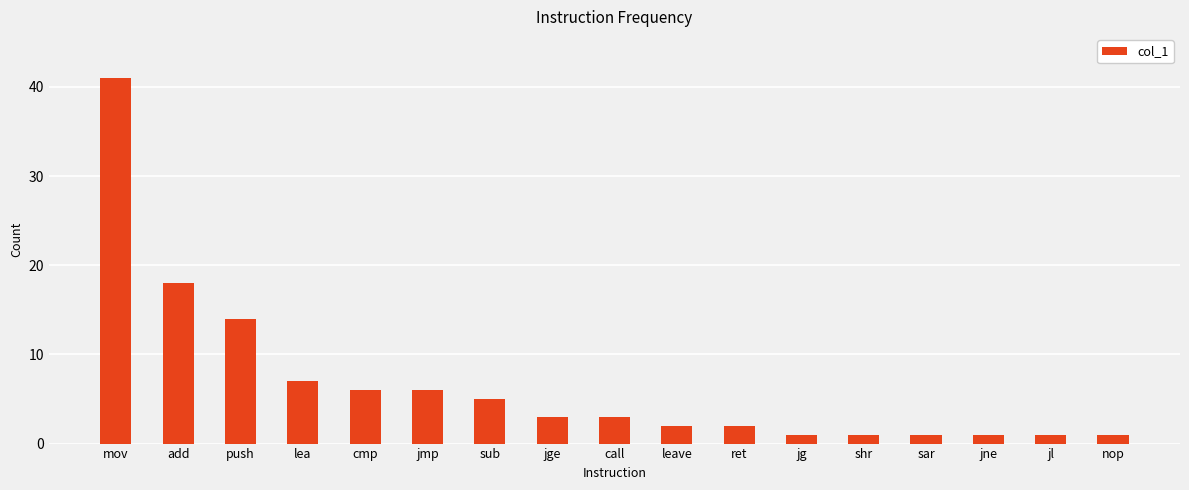

What is the label of the 14th bar from the right?

lea